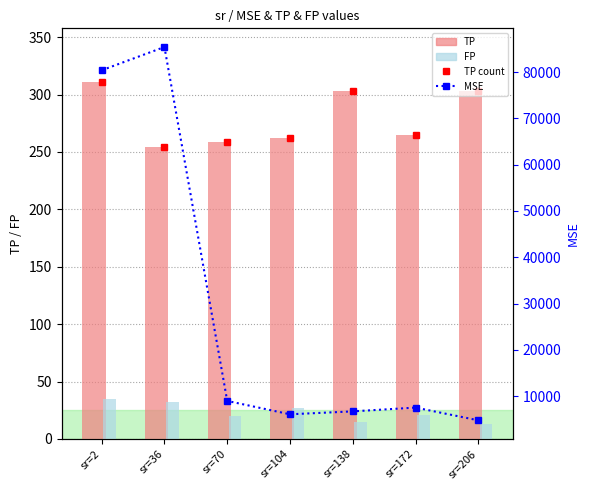

How many data points in MSE are above 7506?

4